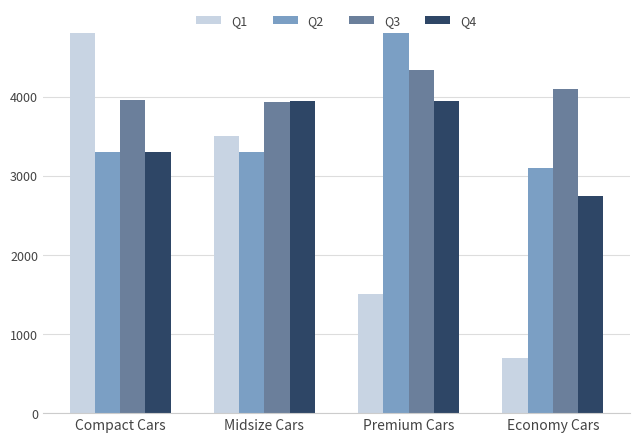

What is the label of the 3rd bar from the right?

Midsize Cars